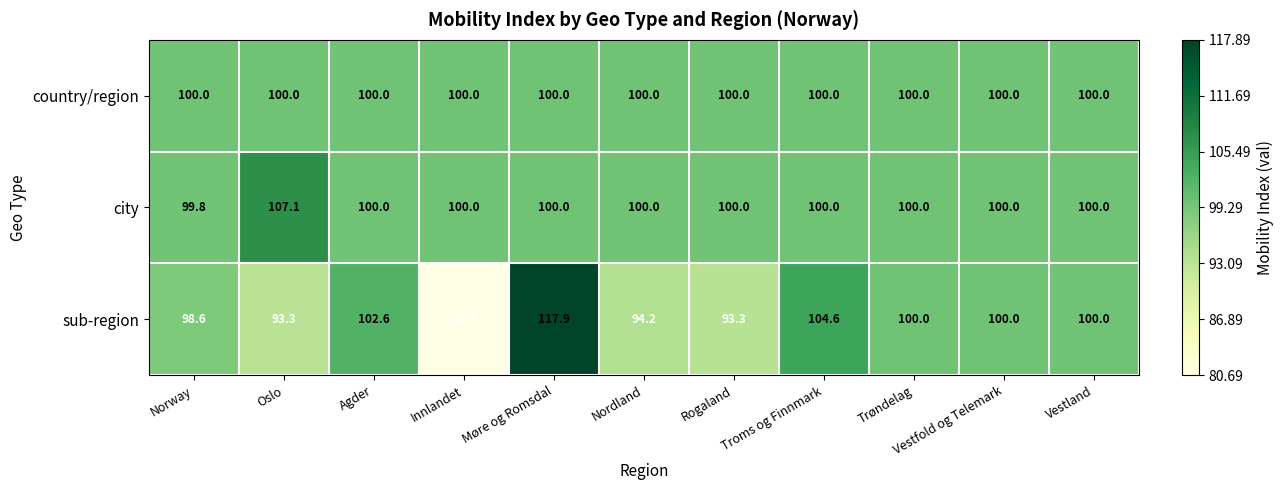

The value of sub-region at Møre og Romsdal is 190.4. True or false?

False